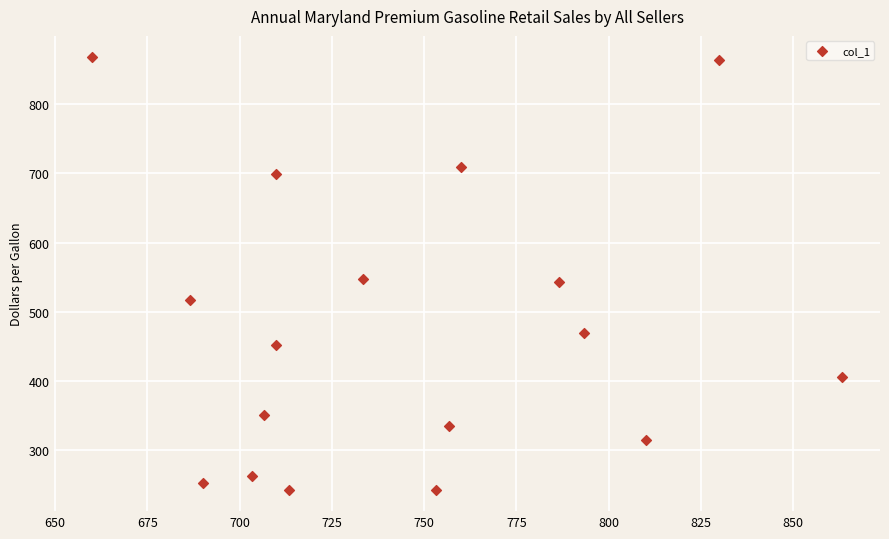

What is the range of X values (max minus min)?

203.3